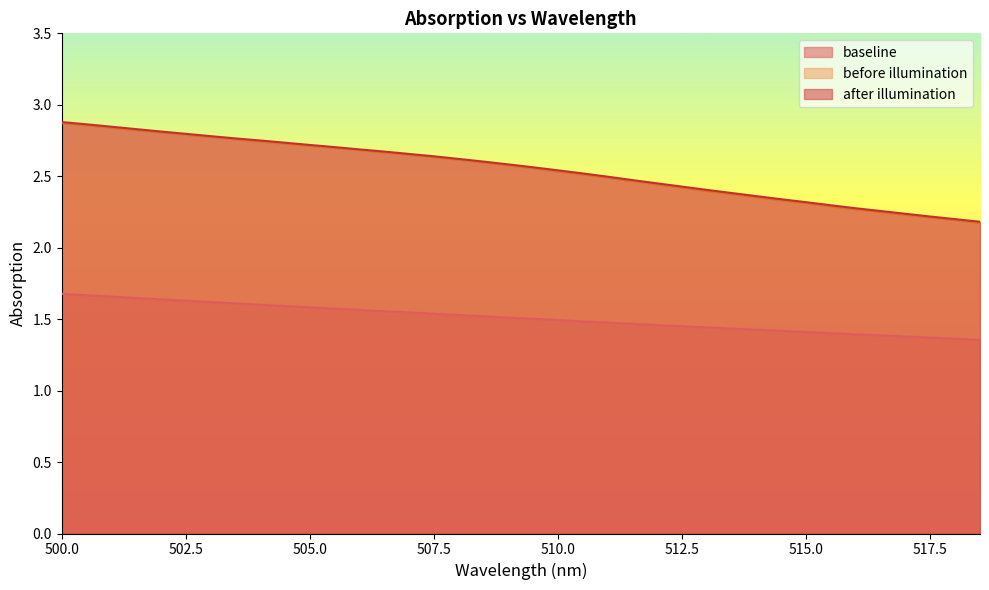

True or false: baseline and before illumination cross at least once.

False